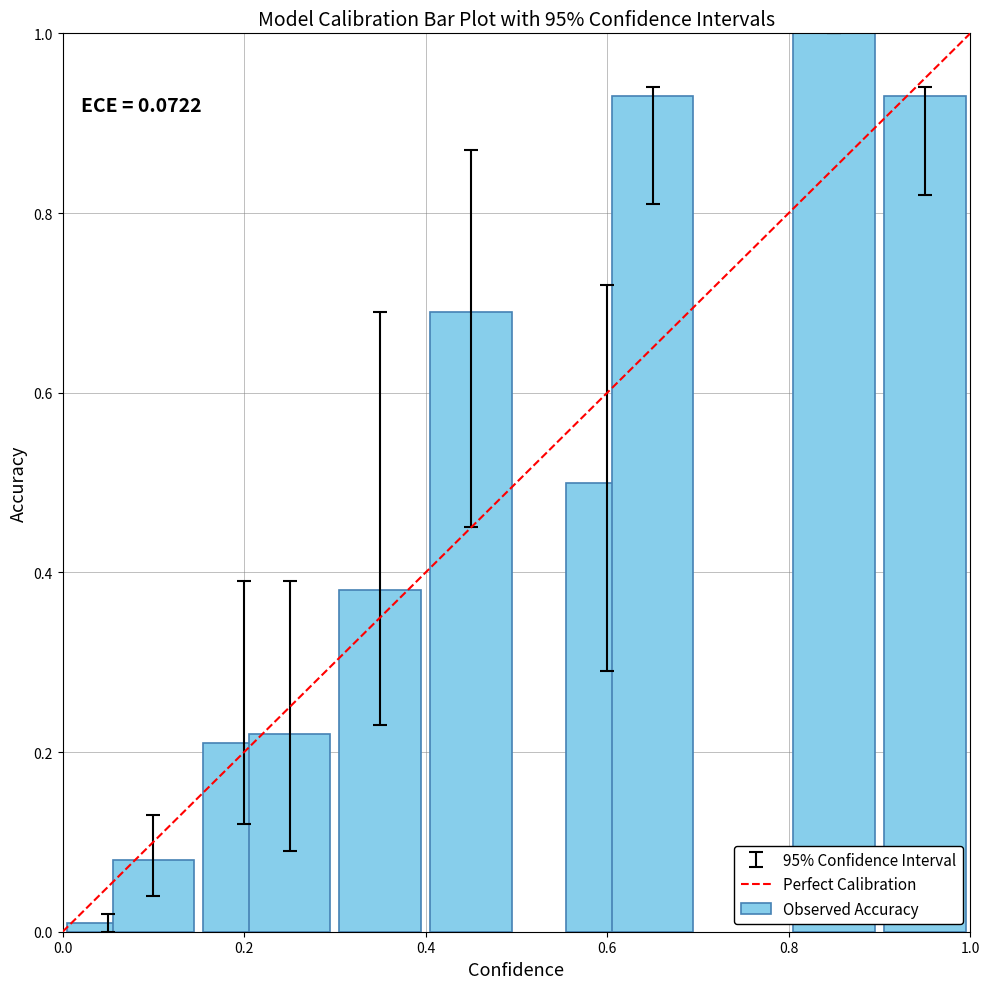

What is the sum of all values?

5.0